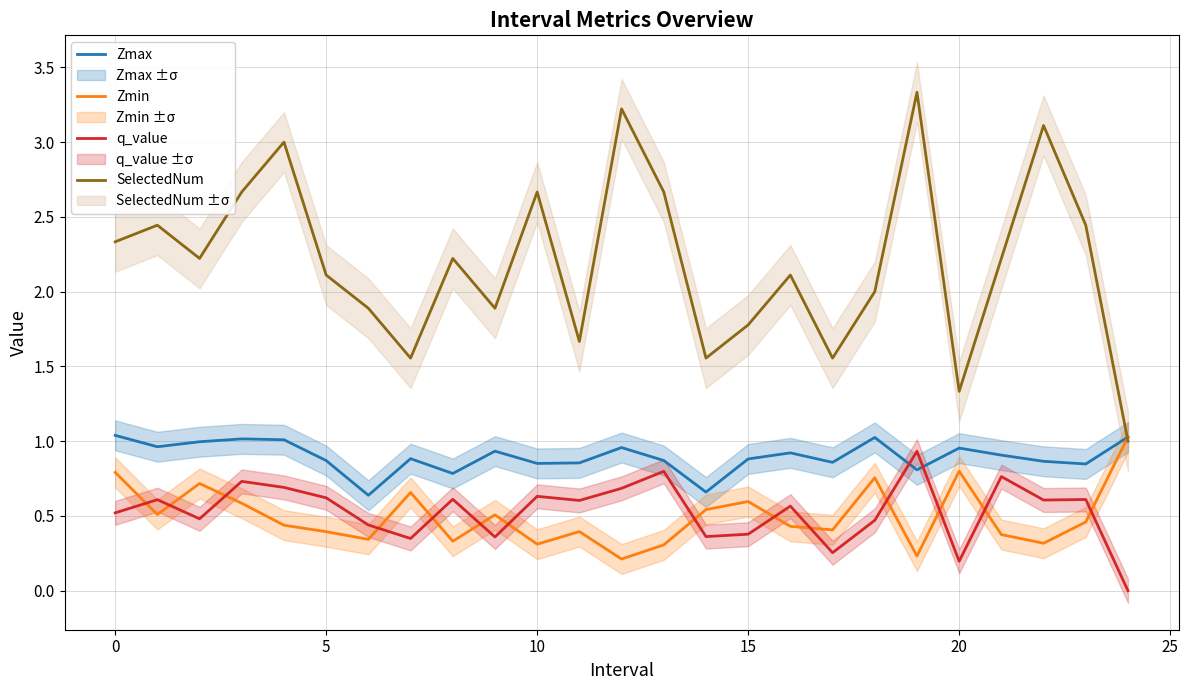

Count the number of categories in the chart.

25